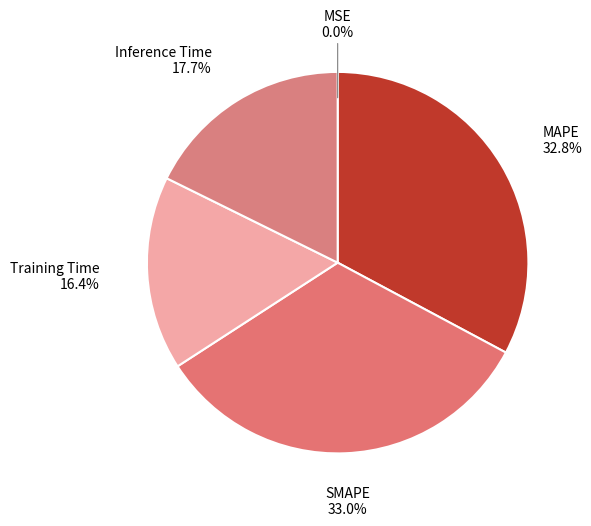

What portion of the pie excludes Training Time?

83.6%